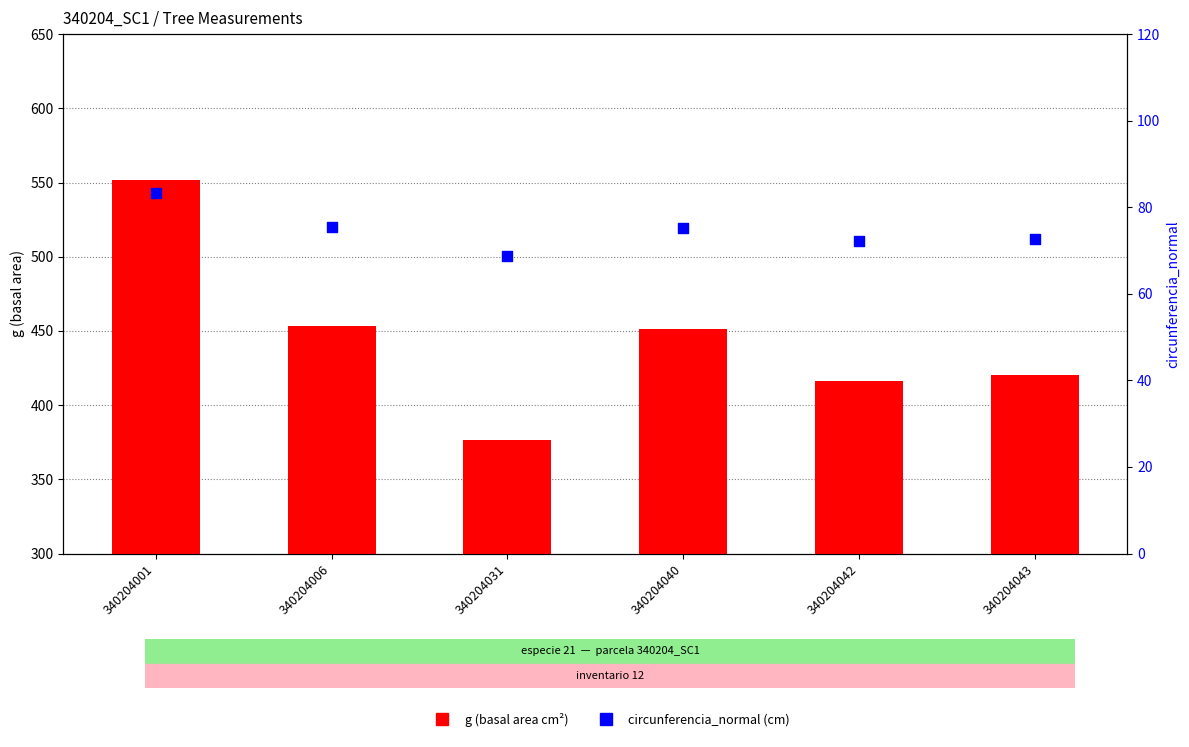

At how many categories does at least one series exceed 548?

1